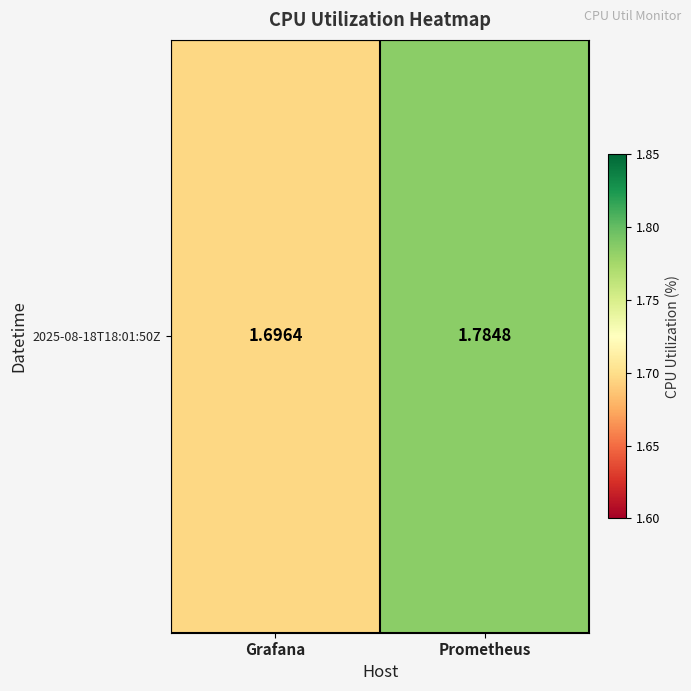

What is the smallest value displayed?

1.7